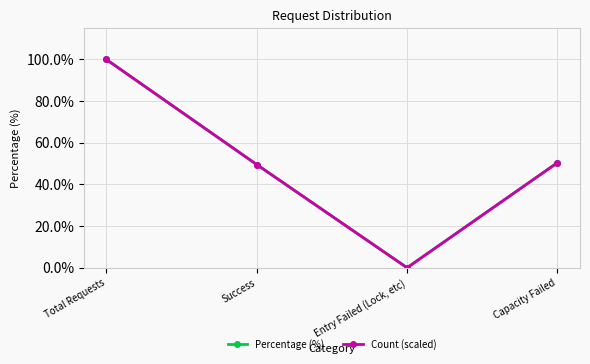

Is this an area chart (filled region under the line)?

No